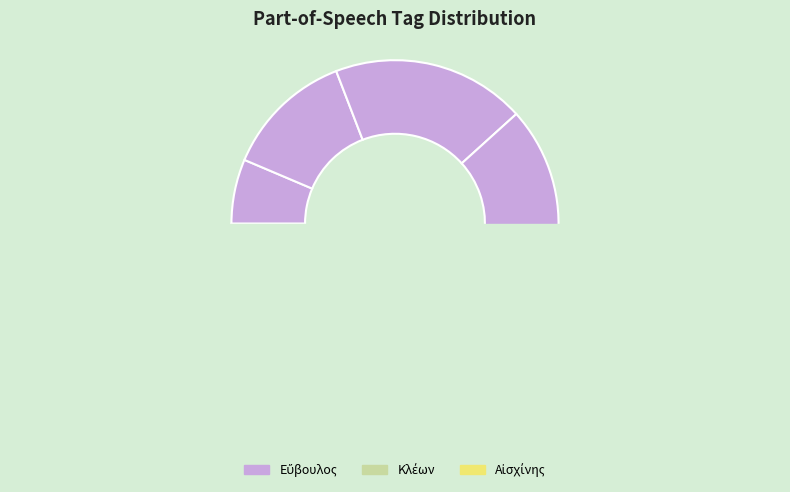

How many slices are in this pie chart?

6